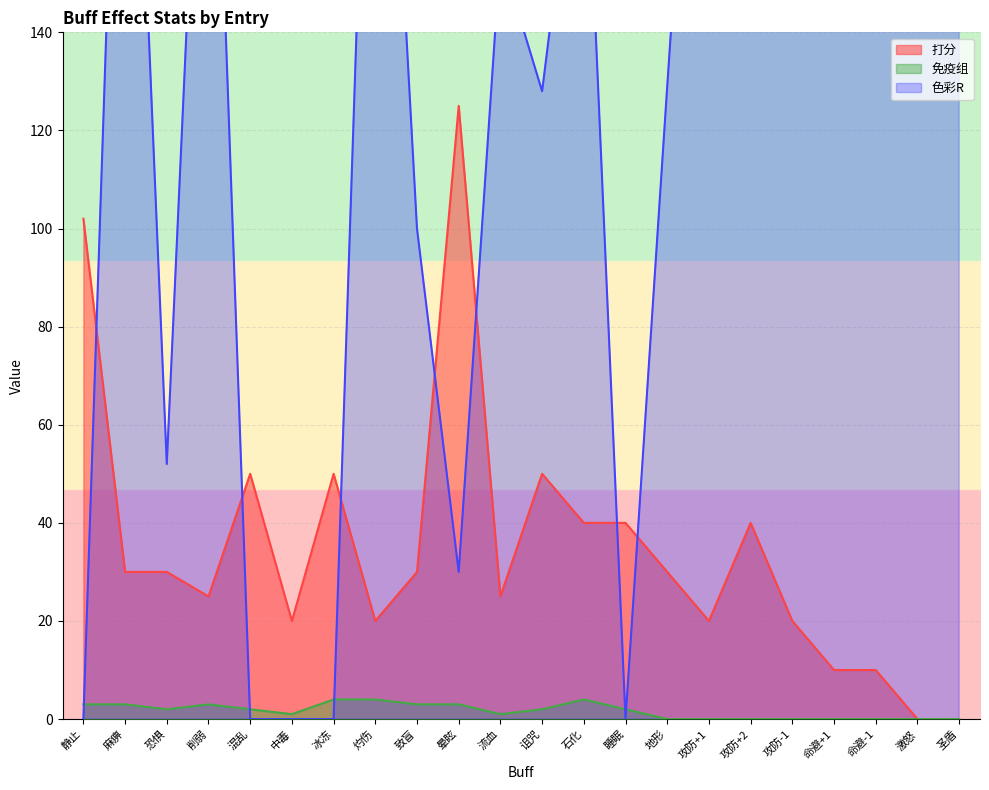

How many lines are shown in the chart?

3